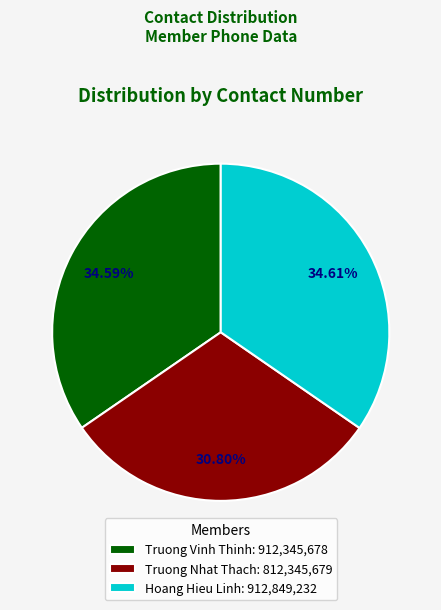

Which category has the smallest portion of the pie?

Truong Nhat Thach